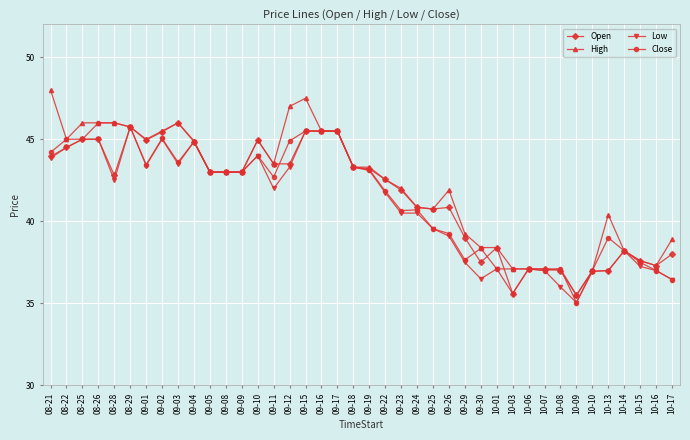

Between 09-05 and 09-29, which series saw the biggest shift?

Low